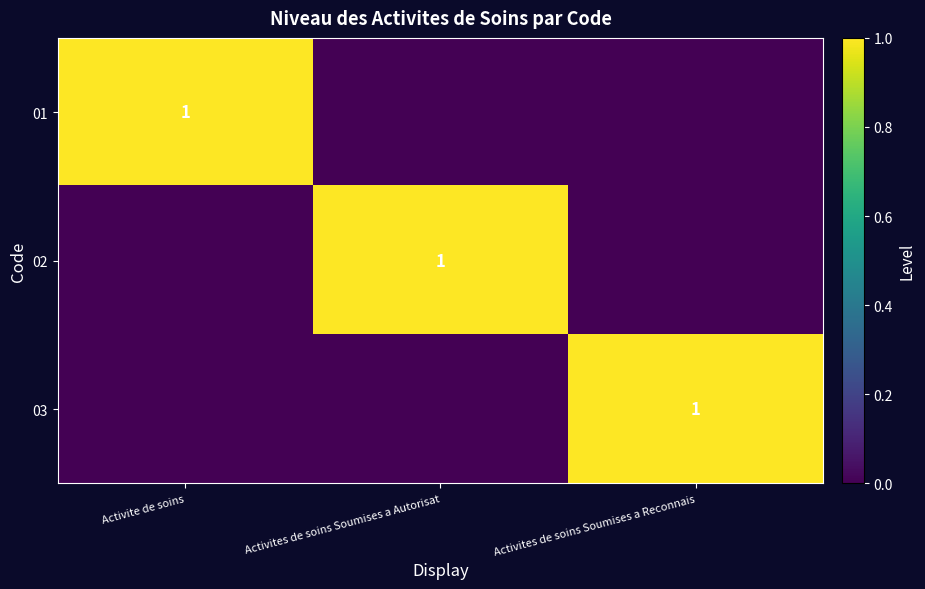

True or false: 02 has a value of 2 at Activites de soins Soumises a Autorisat.

False